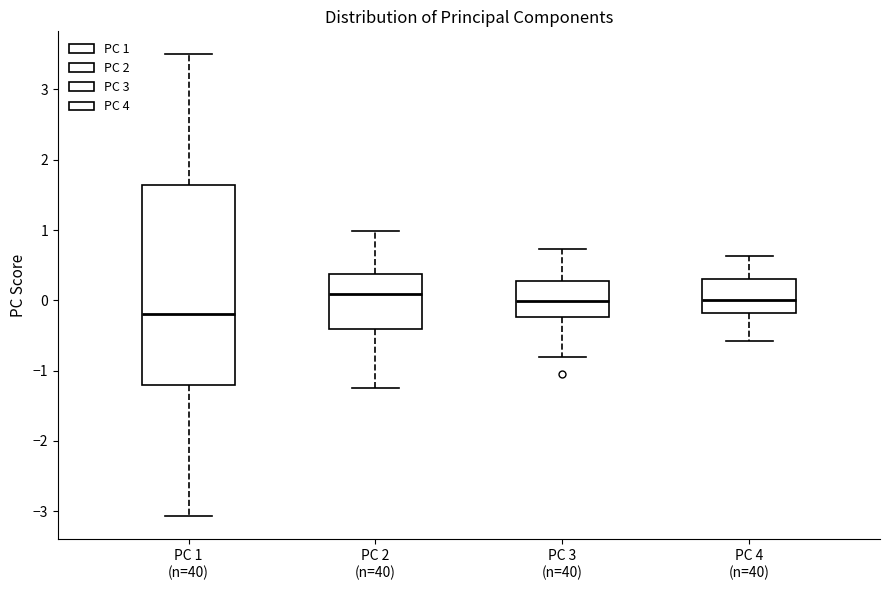

Which box's median line is the lowest?

PC 1 (n=40)